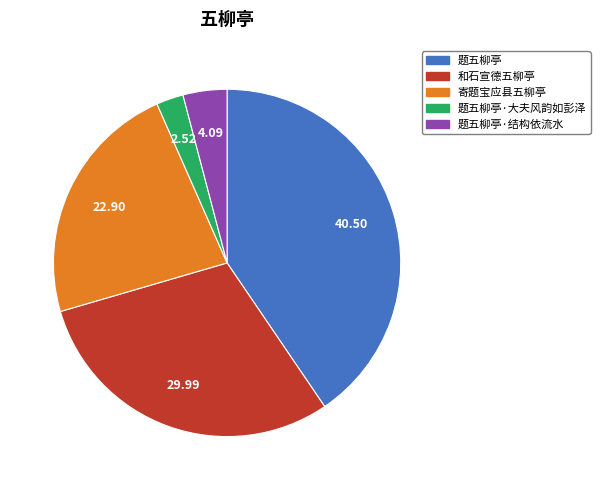

Does any single category account for the majority?

No